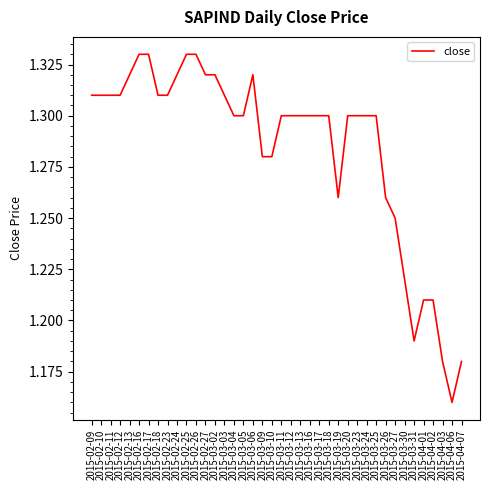

True or false: the data shows 1.3 at 2015-03-26.

True